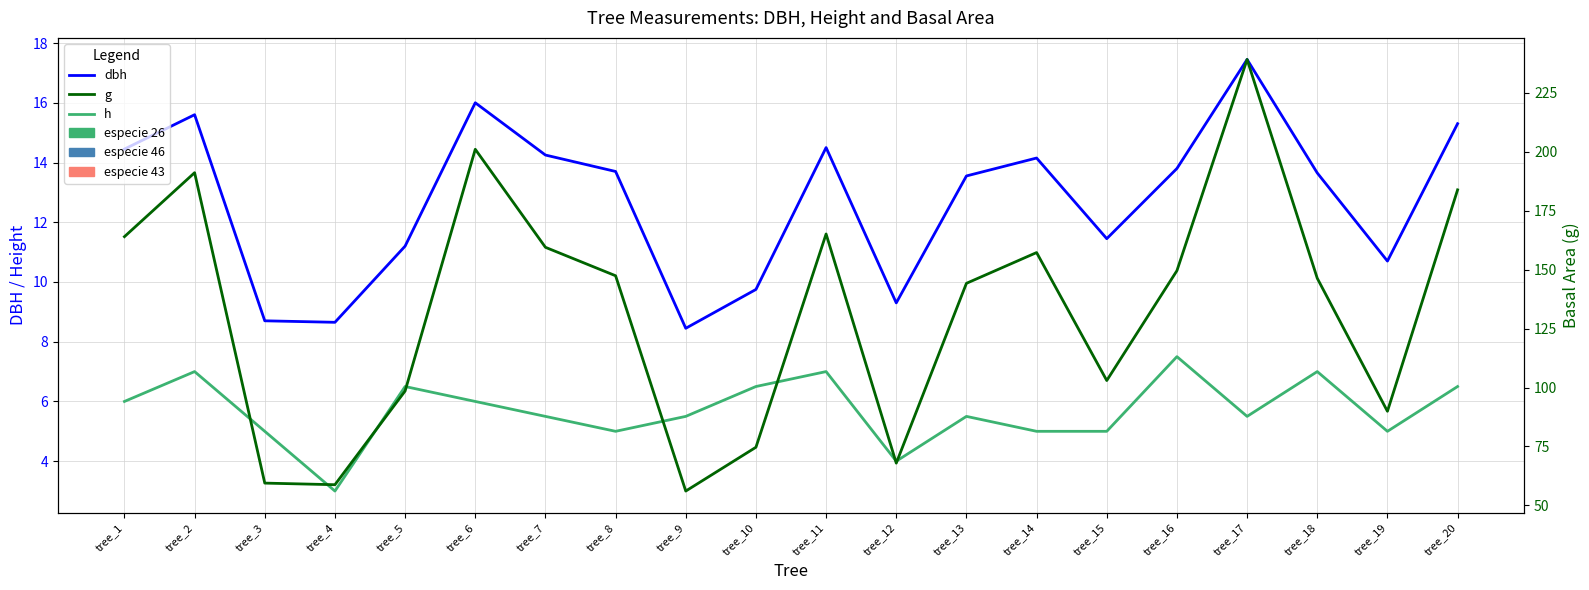

Reading right to left, extract all data points from this chart.

dbh: 15.3	10.7	13.7	17.4	13.8	11.4	14.2	13.6	9.3	14.5	9.8	8.4	13.7	14.2	16.0	11.2	8.7	8.7	15.6	14.4
h: 6.5	5.0	7.0	5.5	7.5	5.0	5.0	5.5	4.0	7.0	6.5	5.5	5.0	5.5	6.0	6.5	3.0	5.0	7.0	6.0
g: 183.8	89.9	146.3	239.2	149.6	103.0	157.2	144.2	67.9	165.1	74.7	56.1	147.4	159.5	201.1	98.5	58.8	59.5	191.1	164.0